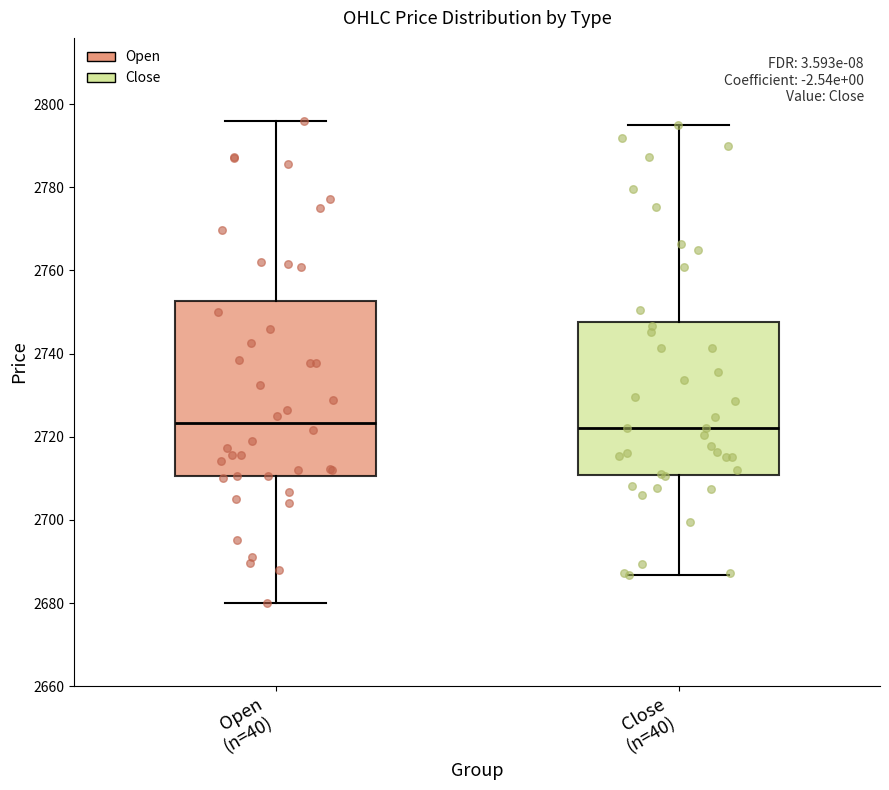

Which box is the tallest, from its lower edge to its upper edge?

Open (n=40)